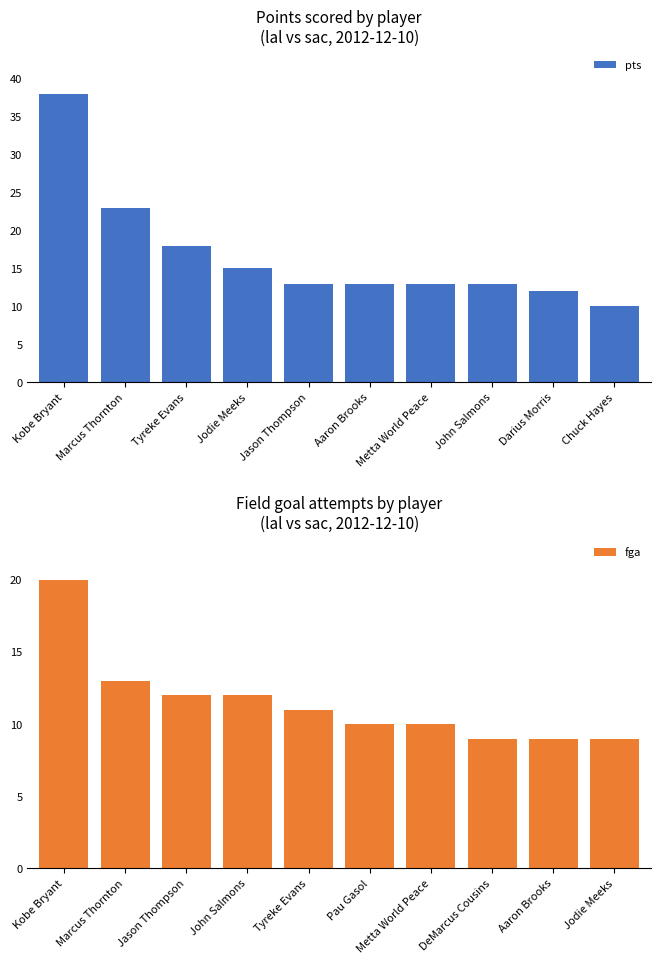

Reading left to right, extract all data points from this chart.

pts: Kobe Bryant=38	Marcus Thornton=23	Tyreke Evans=18	Jodie Meeks=15	Jason Thompson=13	Aaron Brooks=13	Metta World Peace=13	John Salmons=13	Darius Morris=12	Chuck Hayes=10
fga: Kobe Bryant=20	Marcus Thornton=13	Jason Thompson=12	John Salmons=12	Tyreke Evans=11	Pau Gasol=10	Metta World Peace=10	DeMarcus Cousins=9	Aaron Brooks=9	Jodie Meeks=9